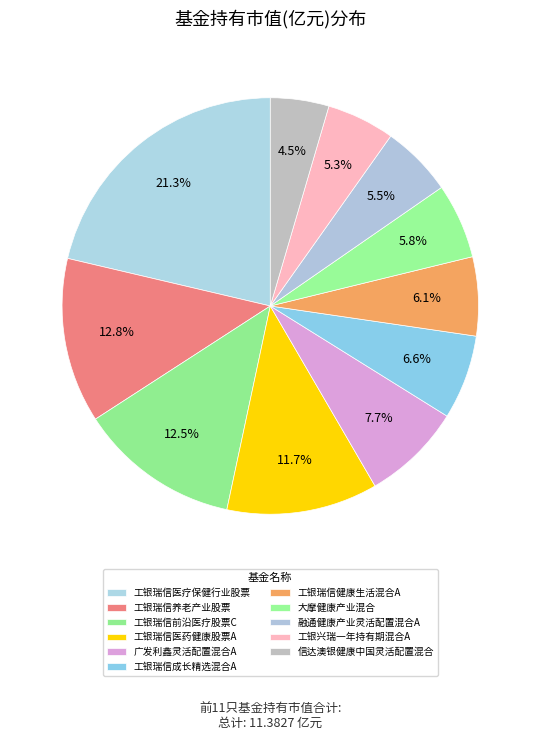

Which slice is the smallest?

信达澳银健康中国灵活配置混合